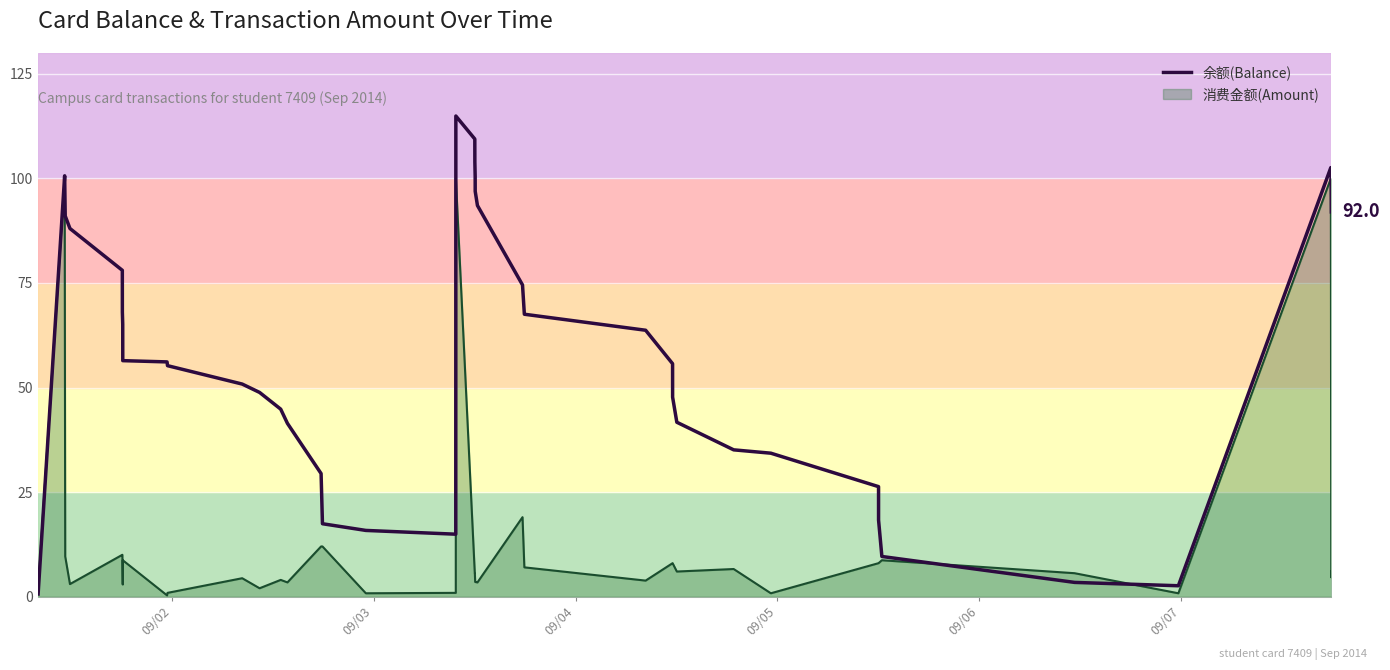

List the series in order of their overall mean, lowest first.

消费金额(Amount), 余额(Balance)